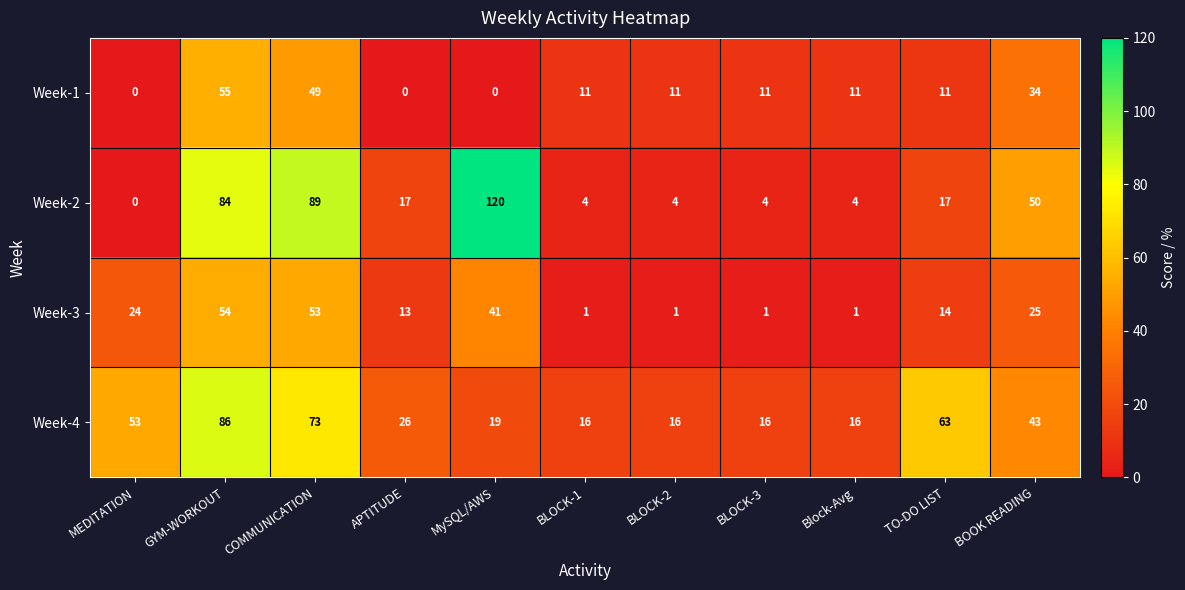

At which label is Week-2 closest to 60?

BOOK READING